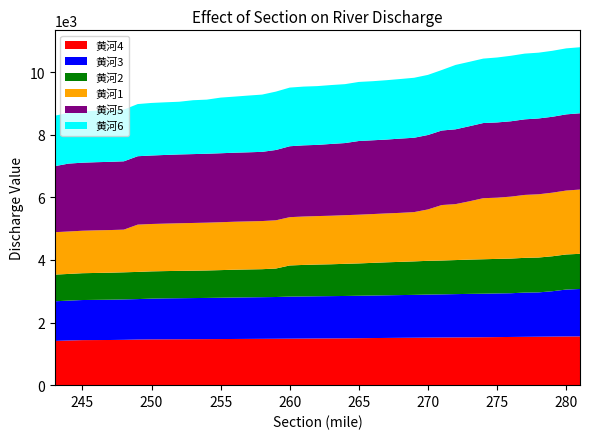

Reading left to right, transcribe all the data shown in this chart.

黄河1: 281=2053.5	280=2042.7	279=2031.8	278=2021.0	277=2010.2	276=1979.7	275=1955.5	274=1950.9	273=1863.4	272=1788.0	271=1772.6	270=1641.9	269=1575.3	268=1566.0	267=1562.0	266=1559.3	265=1556.7	264=1554.0	263=1551.3	262=1548.7	261=1546.0	260=1543.4	259=1540.7	258=1538.1	257=1535.5	256=1532.9	255=1530.2	254=1527.6	253=1525.0	252=1521.1	251=1517.2	250=1514.0	249=1510.7	248=1363.9	247=1361.9	246=1361.5	245=1357.2	244=1356.1	243=1356.1
黄河2: 281=1123.7	280=1120.3	279=1117.0	278=1113.7	277=1110.4	276=1107.1	275=1103.8	274=1100.4	273=1094.8	272=1087.9	271=1081.3	270=1078.4	269=1069.9	268=1061.4	267=1053.8	266=1042.8	265=1032.8	264=1027.4	263=1017.5	262=1013.2	261=1007.0	260=994.5	259=910.7	258=894.4	257=891.8	256=888.8	255=882.2	254=877.3	253=874.8	252=874.0	251=871.4	250=870.4	249=868.5	248=865.6	247=862.8	246=859.9	245=856.9	244=852.5	243=851.5
黄河3: 281=1515.6	280=1499.1	279=1449.4	278=1416.3	277=1413.9	276=1397.4	275=1395.0	274=1390.4	273=1388.0	272=1383.3	271=1378.1	270=1375.3	269=1369.1	268=1365.9	267=1362.8	266=1359.6	265=1356.4	264=1353.2	263=1351.0	262=1348.9	261=1346.7	260=1344.5	259=1334.0	258=1330.9	257=1327.8	256=1324.7	255=1320.4	254=1316.2	253=1313.7	252=1311.2	251=1308.7	250=1302.8	249=1292.5	248=1291.6	247=1288.1	246=1284.6	245=1281.1	244=1274.4	243=1266.9
黄河4: 281=1557.4	280=1556.0	279=1552.0	278=1548.0	277=1543.9	276=1539.9	275=1535.9	274=1531.9	273=1528.5	272=1525.7	271=1522.9	270=1519.3	269=1515.7	268=1512.3	267=1508.7	266=1505.2	265=1500.8	264=1496.5	263=1494.1	262=1491.7	261=1488.4	260=1485.4	259=1482.4	258=1480.1	257=1477.9	256=1475.6	255=1473.4	254=1471.1	253=1468.9	252=1466.7	251=1464.6	250=1462.6	249=1457.6	248=1448.5	247=1443.0	246=1440.9	245=1438.9	244=1427.2	243=1413.1
黄河5: 281=2437.0	280=2434.0	279=2424.9	278=2422.5	277=2415.1	276=2407.2	275=2404.3	274=2401.4	273=2398.9	272=2390.2	271=2381.2	270=2378.3	269=2375.4	268=2372.5	267=2360.0	266=2357.2	265=2354.4	264=2304.3	263=2293.6	262=2274.7	261=2274.3	260=2265.6	259=2246.5	258=2210.9	257=2207.2	256=2205.3	255=2203.6	254=2201.9	253=2200.2	252=2198.5	251=2193.6	250=2187.9	249=2185.5	248=2183.0	247=2179.7	246=2176.9	245=2174.1	244=2169.0	243=2109.5
黄河6: 281=2110.1	280=2108.7	279=2108.1	278=2101.8	277=2099.7	276=2092.9	275=2074.8	274=2058.8	273=2057.8	272=2056.9	271=1933.2	270=1920.8	269=1916.1	268=1903.8	267=1896.6	266=1887.6	265=1887.2	264=1882.4	263=1881.5	262=1878.1	261=1877.1	260=1874.3	259=1865.6	258=1829.6	257=1812.9	256=1792.0	255=1777.9	254=1729.1	253=1721.4	252=1683.9	251=1682.1	250=1679.5	249=1666.3	248=1652.8	247=1650.2	246=1645.6	245=1639.0	244=1621.3	243=1612.4